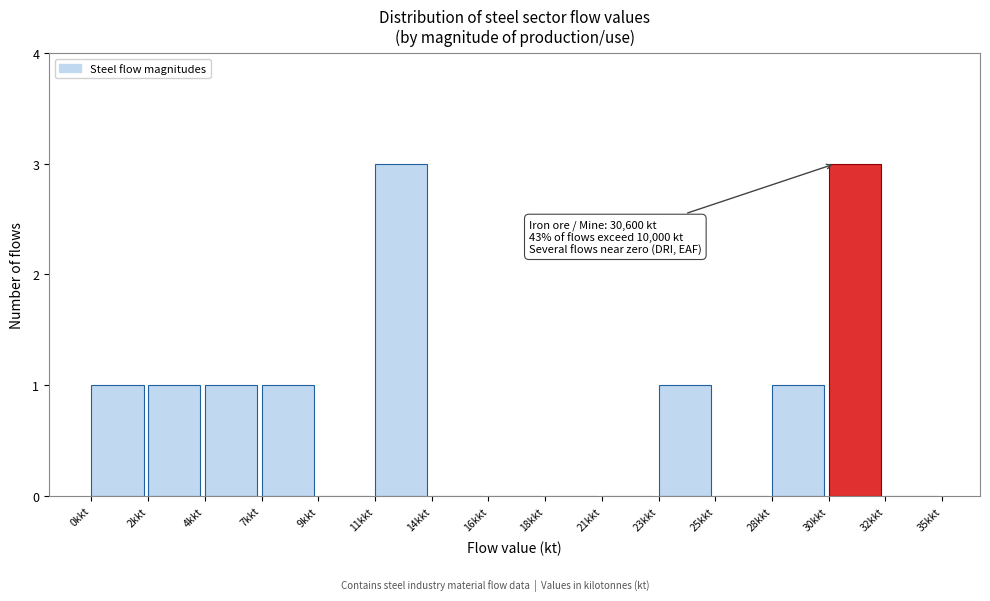

Reading left to right, extract all data points from this chart.

0kkt=1	2kkt=1	4kkt=1	7kkt=1	9kkt=0	11kkt=3	14kkt=0	16kkt=0	18kkt=0	21kkt=0	23kkt=1	25kkt=0	28kkt=1	30kkt=3	32kkt=0